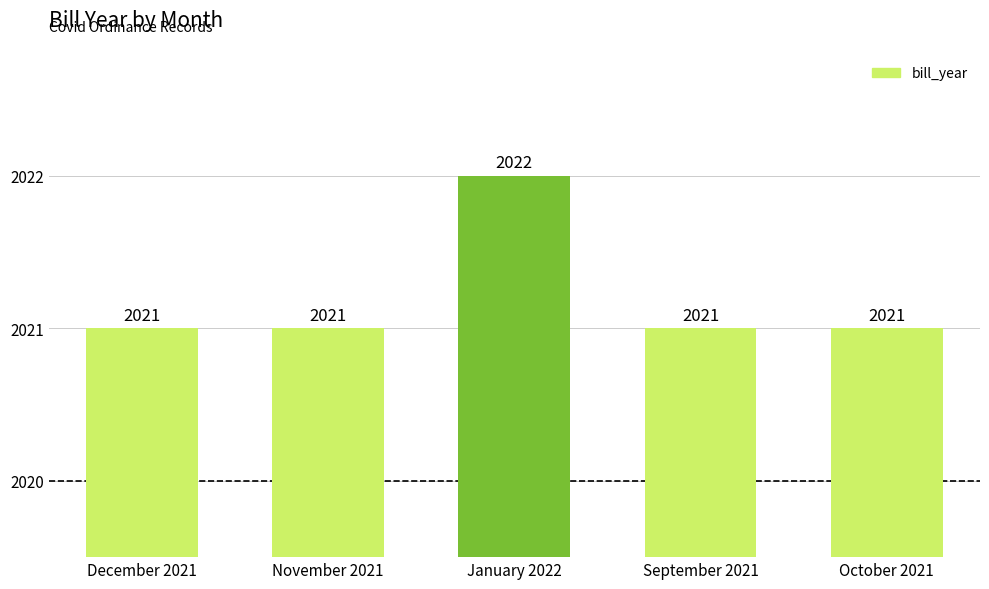

Reading left to right, what are all the values shown in this chart?

December 2021=2021	November 2021=2021	January 2022=2022	September 2021=2021	October 2021=2021